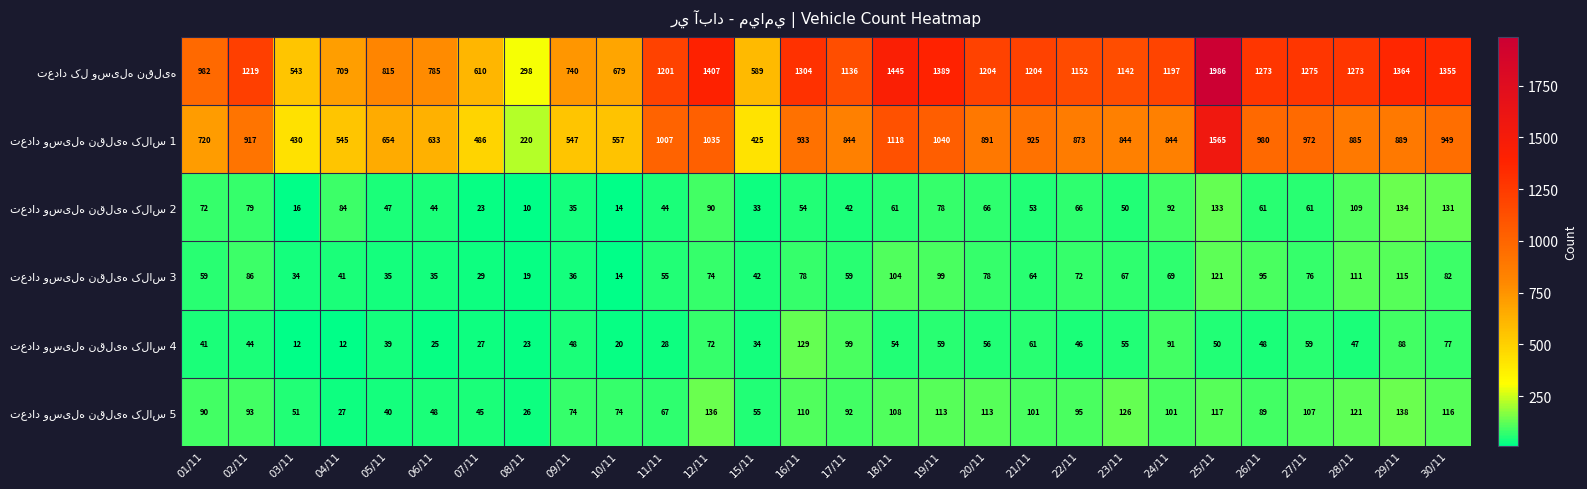

At which category is the sum across all series the highest?

25/11